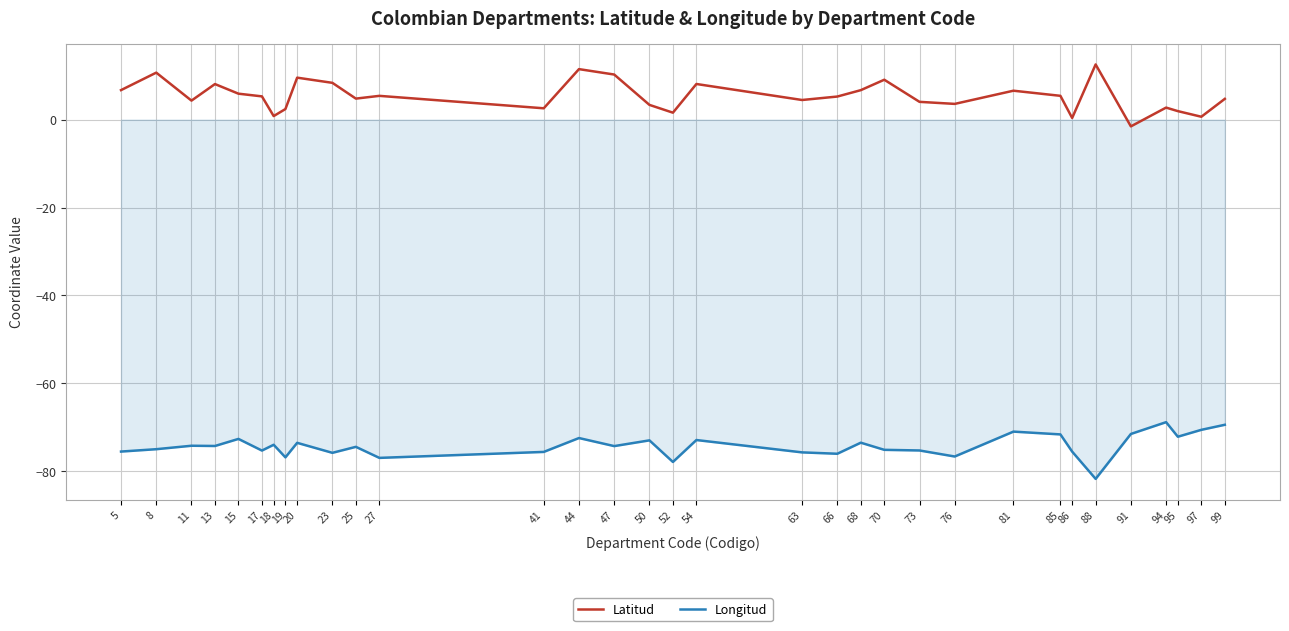

At which category is the sum across all series the highest?

44